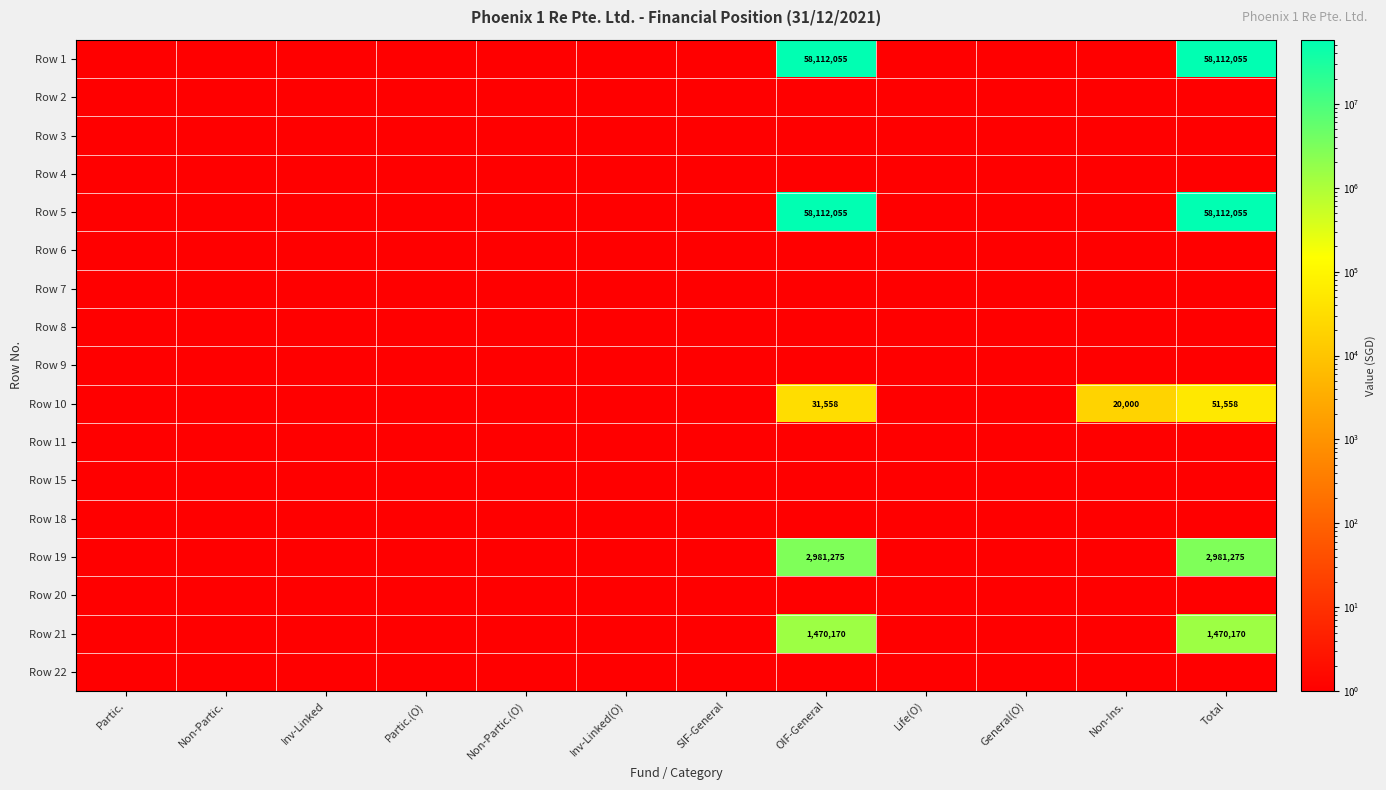

At which category does the chart reach its minimum across all series?

Partic.